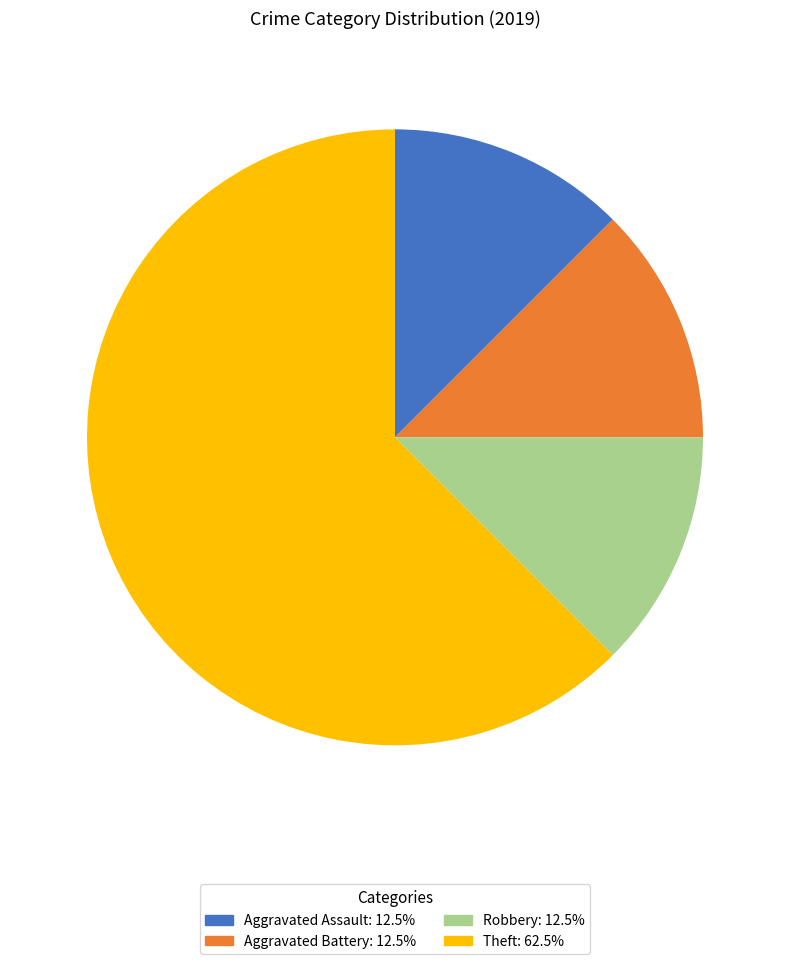

What is the largest slice in the pie chart?

Theft